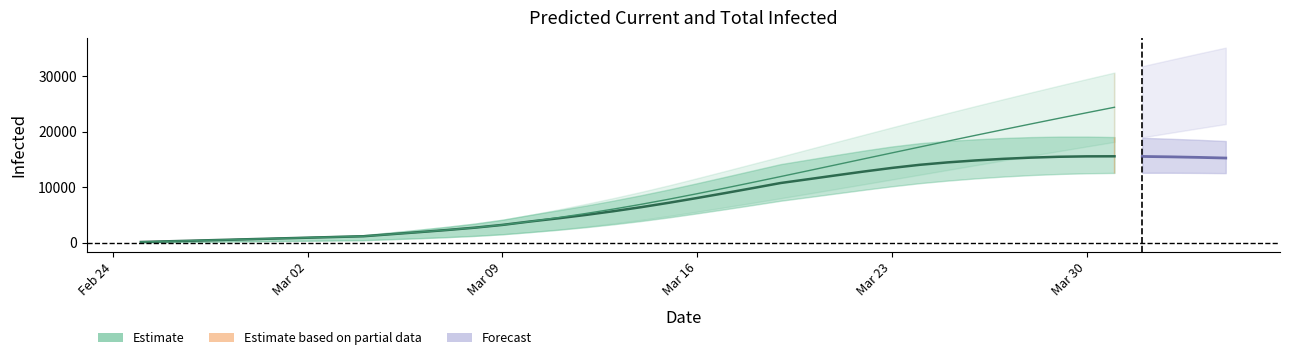

True or false: current_infected_lower and total_infected_mean cross at least once.

False